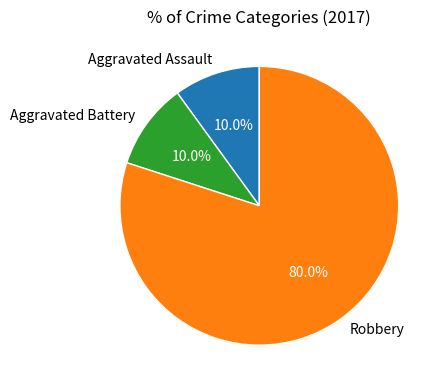

What is the total percentage of Aggravated Battery and Robbery?

90.0%